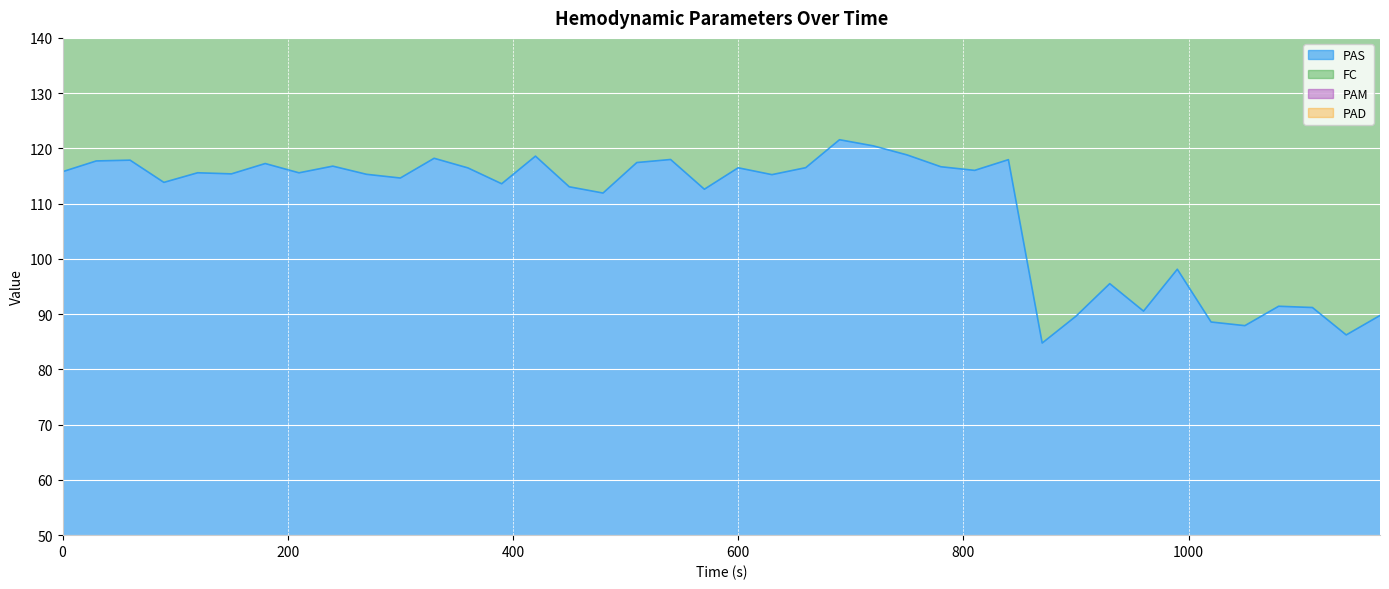

What is the approximate value of PAS at 420?

118.6